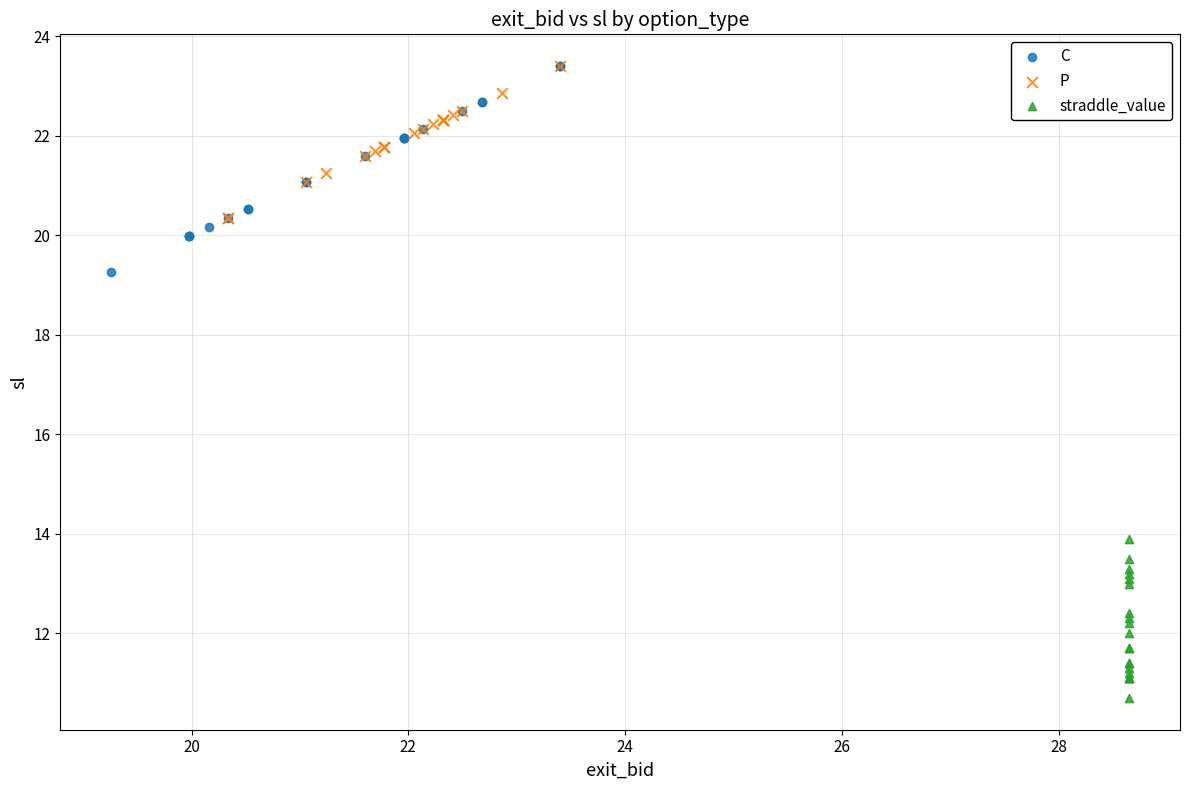

Which series contains the lowest Y value?

straddle_value